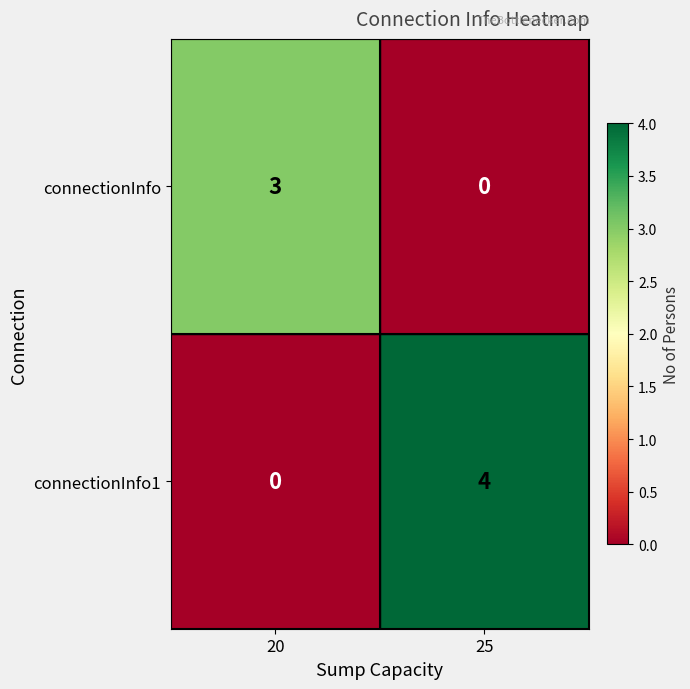

What is the difference between the highest and lowest values at 20?

3